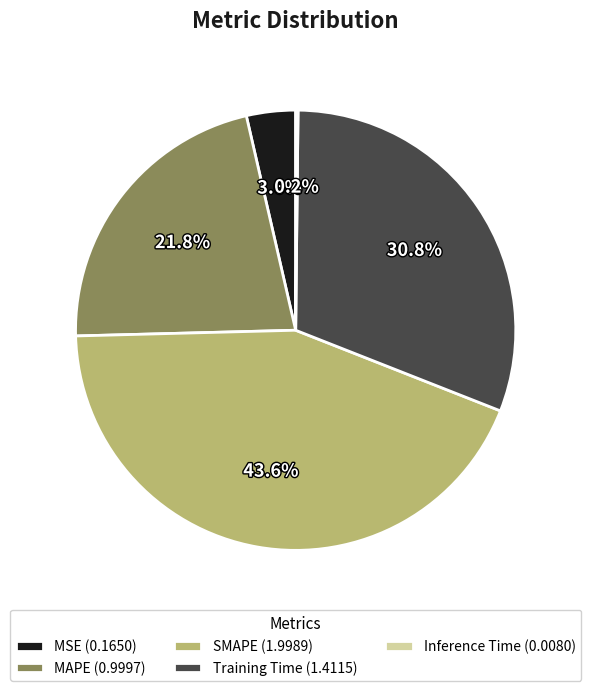

The MAPE slice represents 15% of the pie. True or false?

False